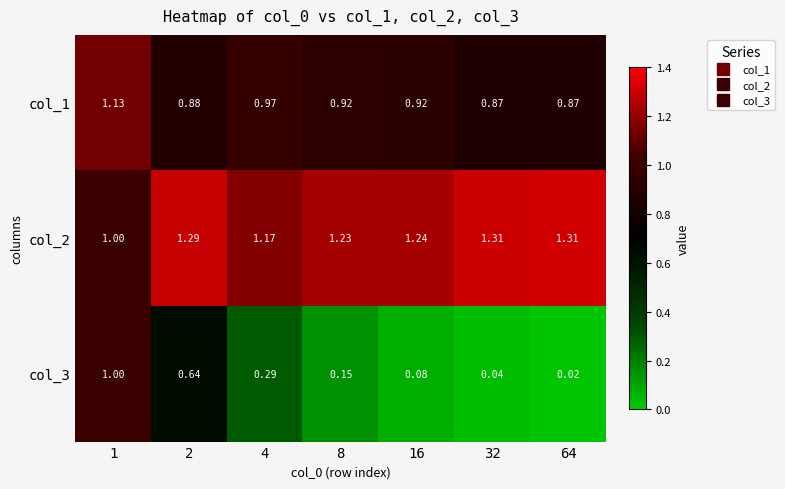

Is the value of col_2 at 8 greater than the value of col_3 at 1?

Yes